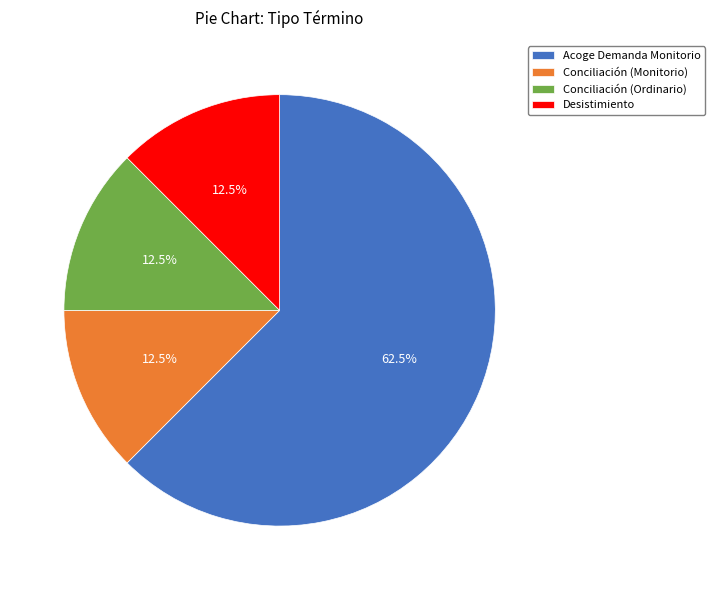

What portion of the pie excludes Desistimiento?

87.5%